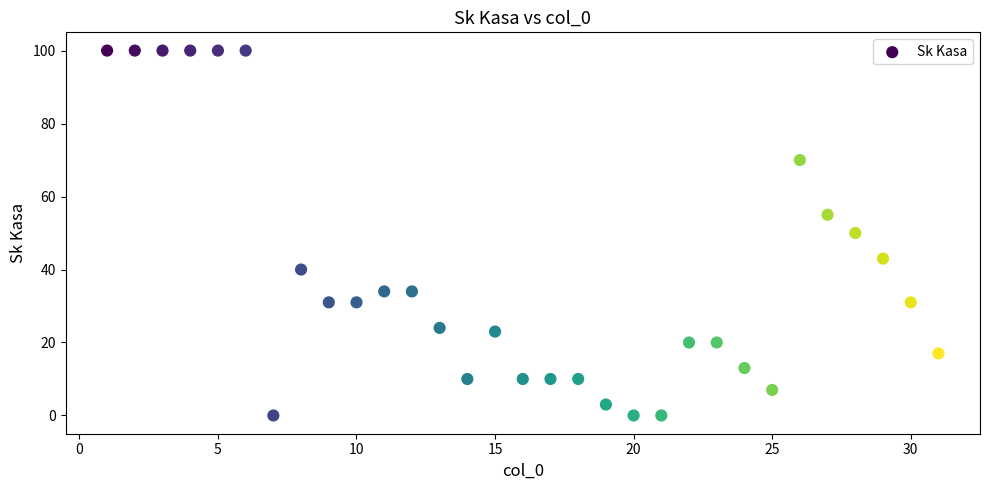

What is the range of Y values (max minus min)?

100